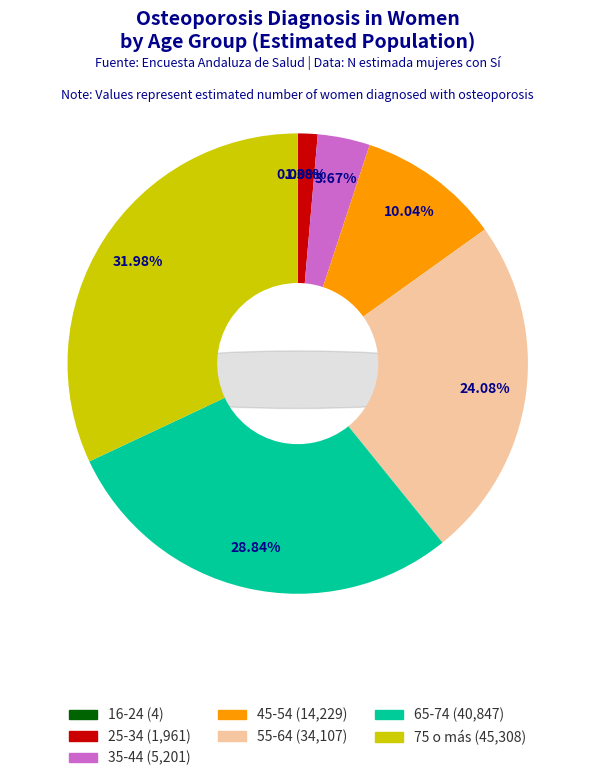

Count the number of slices in the pie.

7